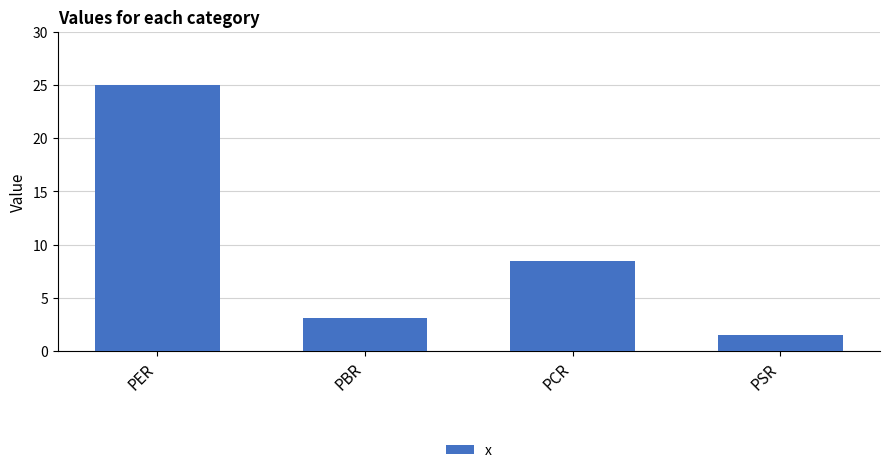

True or false: the data shows 8.5 at PCR.

True